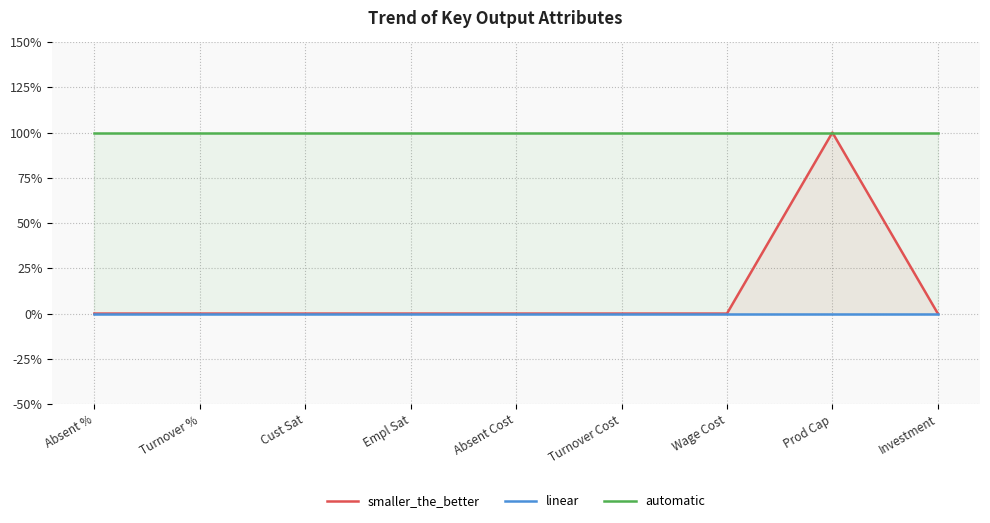

What is the total value across all series at Turnover Cost?

1